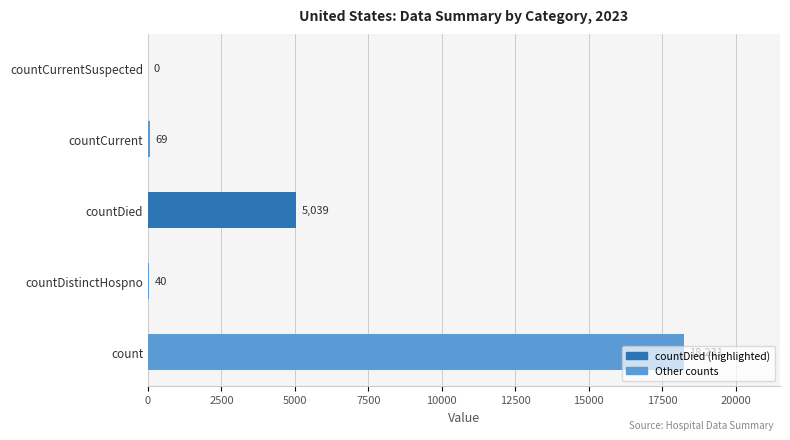

What is the maximum value shown in the chart?

18231